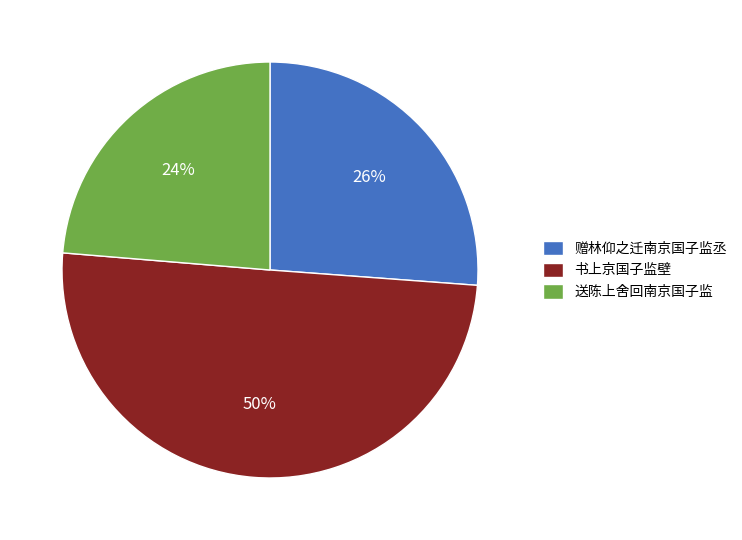

Which has a higher value, 书上京国子监壁 or 赠林仰之迁南京国子监丞?

书上京国子监壁